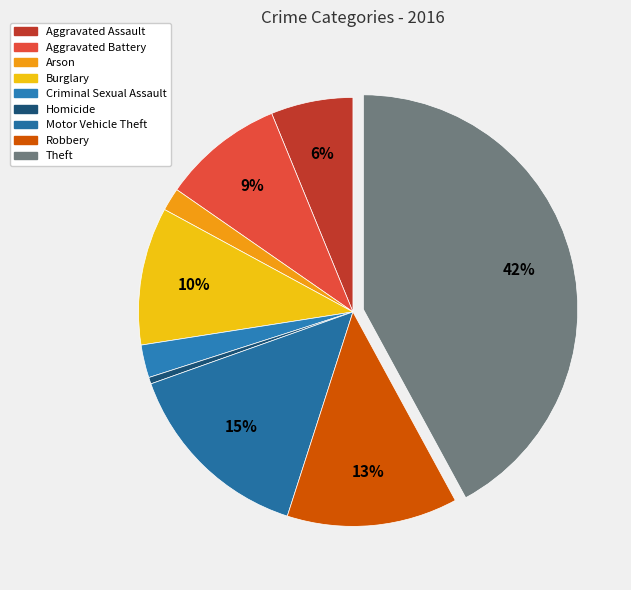

To the nearest percent, what is the difference between the largest and smallest slice percentages?

42%